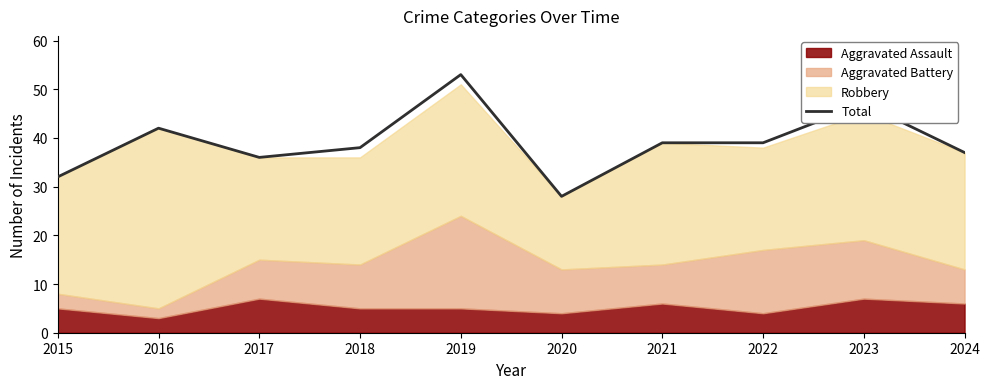

The value at 2022 is 39. True or false?

True